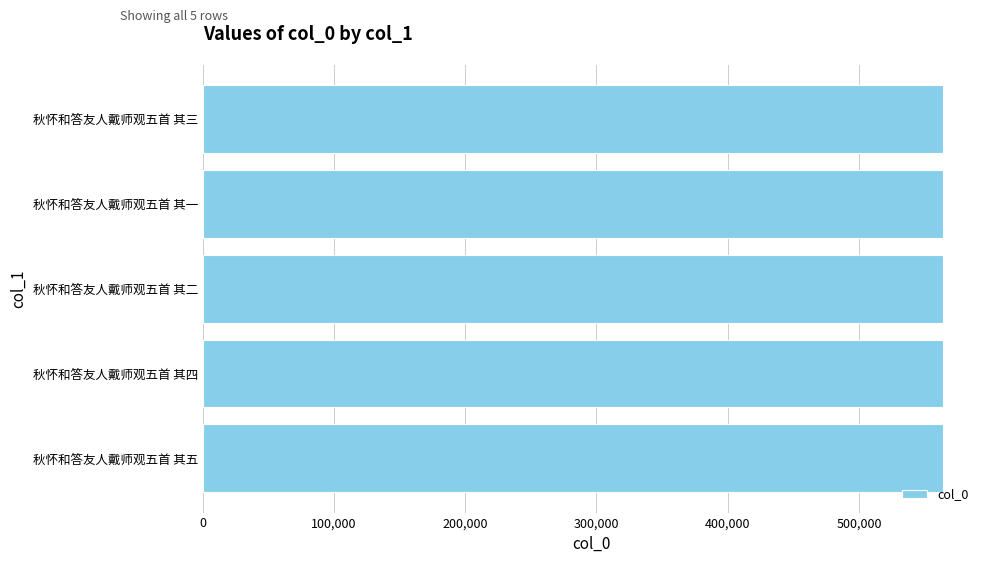

Read the value at 秋怀和答友人戴师观五首 其四.

563985